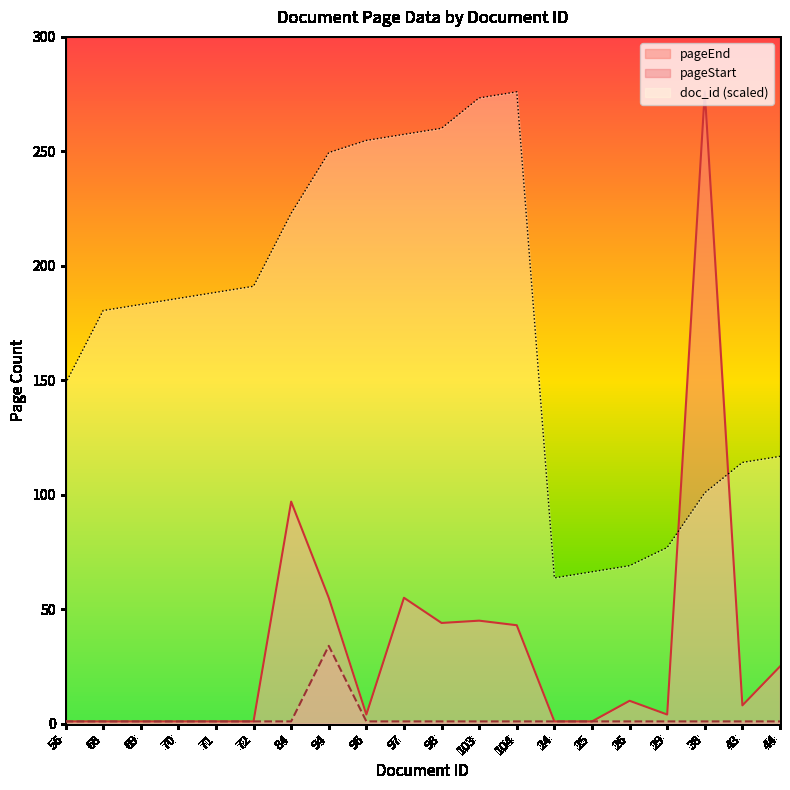

In pageStart, how many points are higher than both neighbors (excluding endpoints)?

1